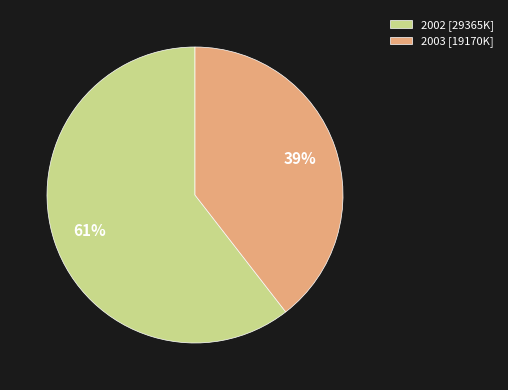

How many slices are in this pie chart?

2